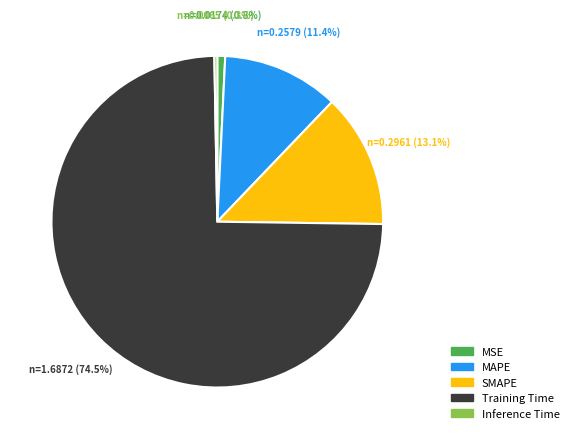

Which slice represents more than half of the pie?

Training Time